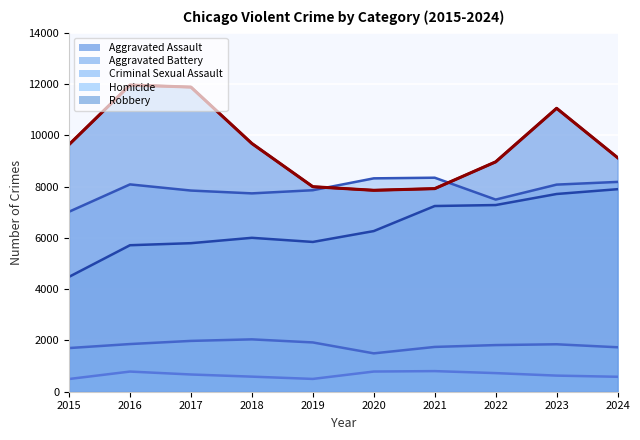

What is the value of the Aggravated Battery point at the 5th from the left?

7858